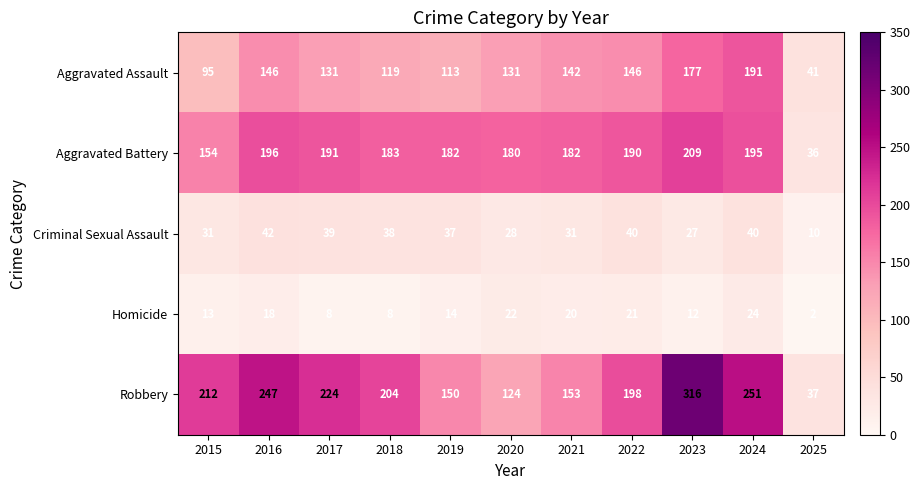

How many values in the Robbery series are below 204?

5